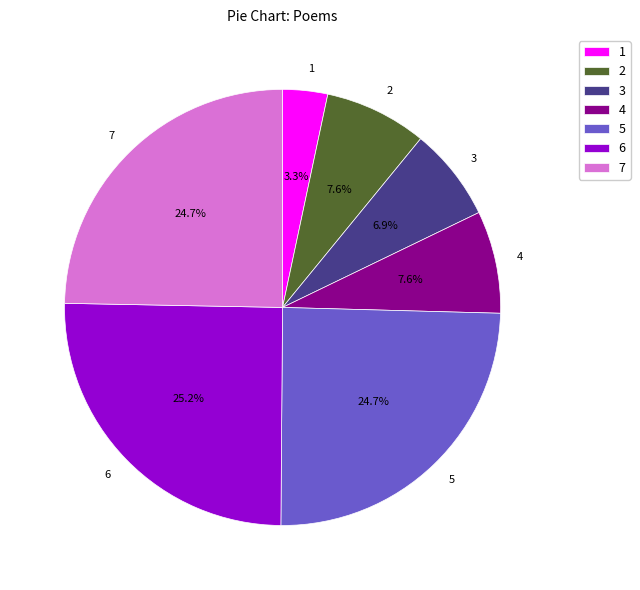

Do 2 and 1 together represent more than half of the pie?

No